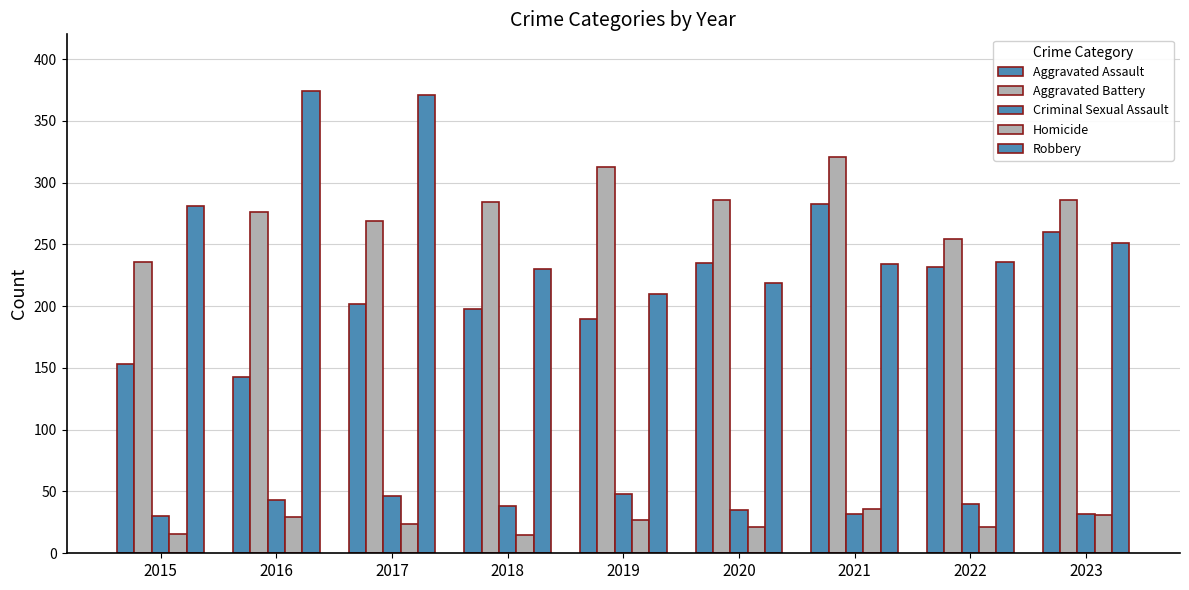

How many data points in Criminal Sexual Assault are less than 38?

4